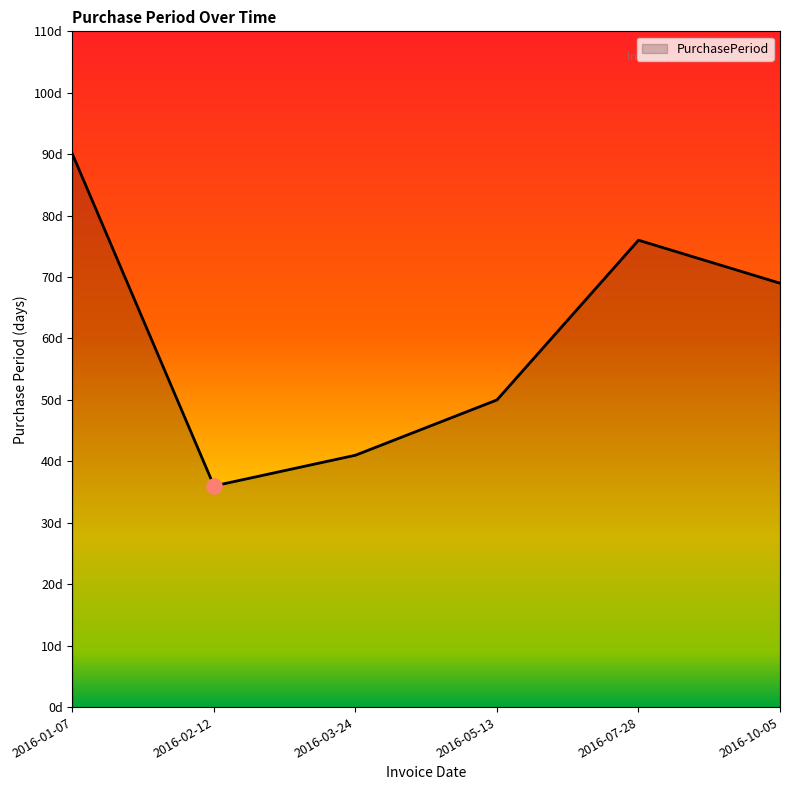

Between 2016-03-24 and 2016-05-13, which is larger?

2016-05-13